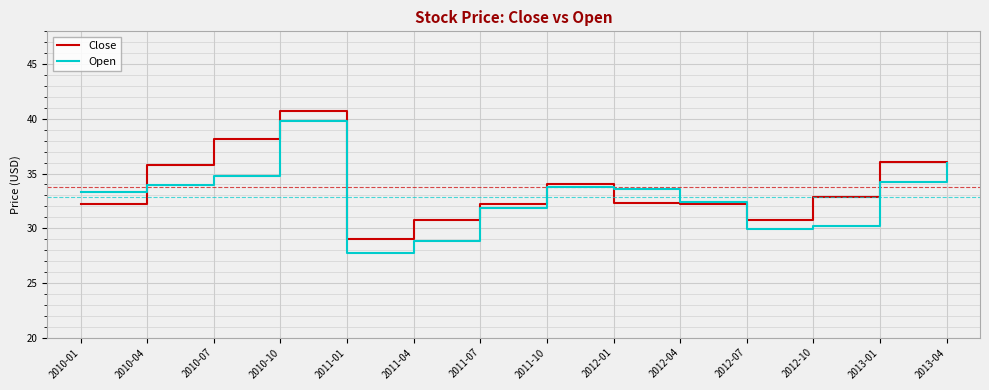

At 2010-01, list the series in order from smallest to largest.

Close, Open